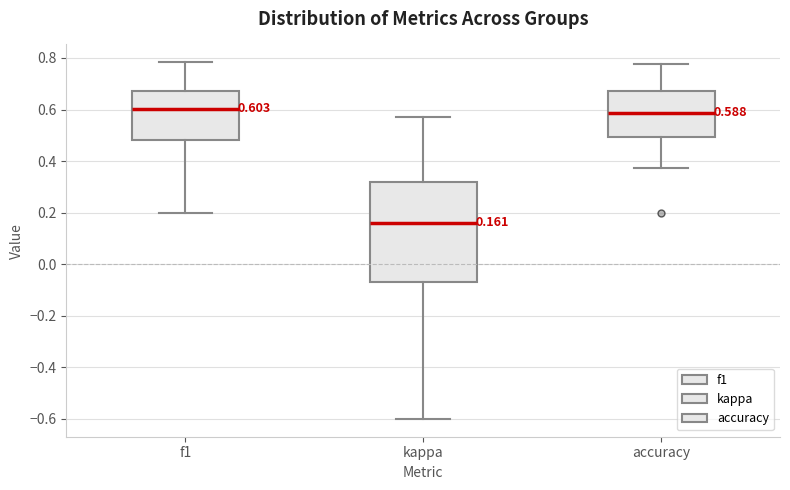

Which box is the tallest, from its lower edge to its upper edge?

kappa